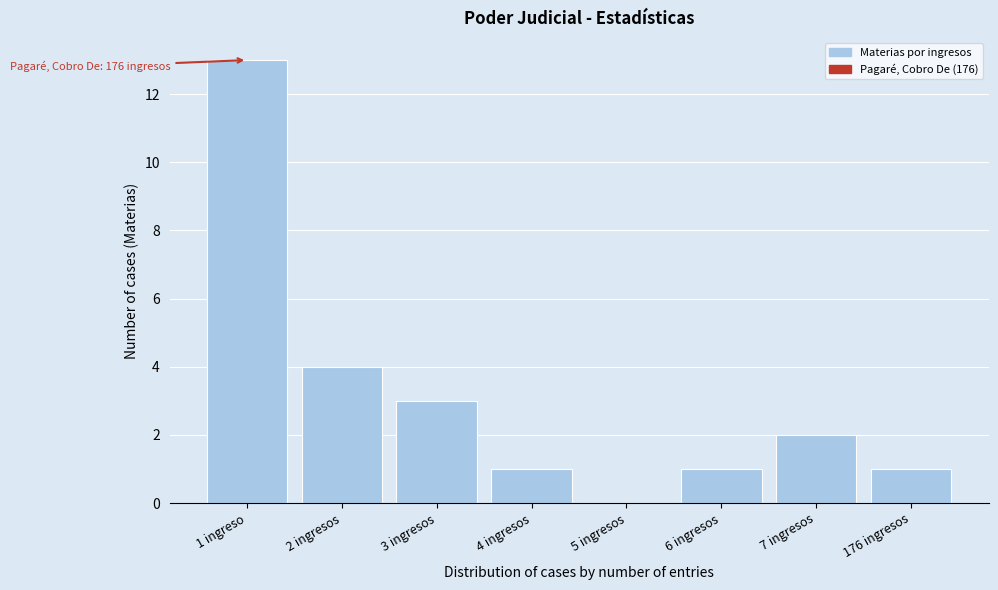

Reading left to right, what are all the values shown in this chart?

1 ingreso=13	2 ingresos=4	3 ingresos=3	4 ingresos=1	5 ingresos=0	6 ingresos=1	7 ingresos=2	176 ingresos=1